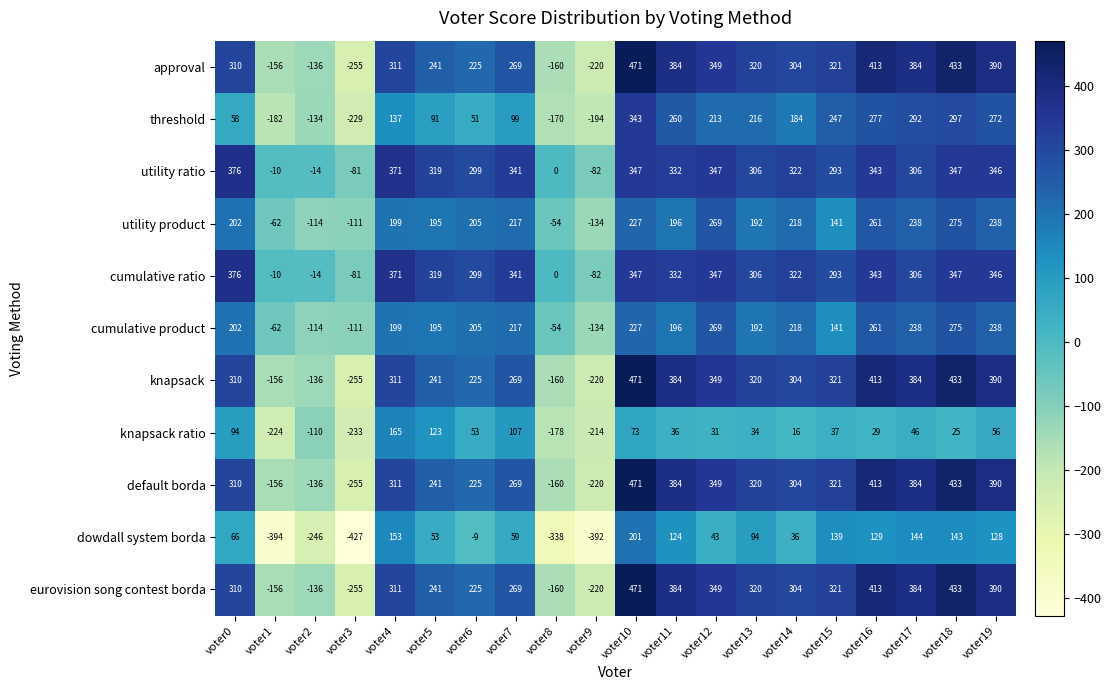

The utility ratio series shows 466 at voter10. True or false?

False